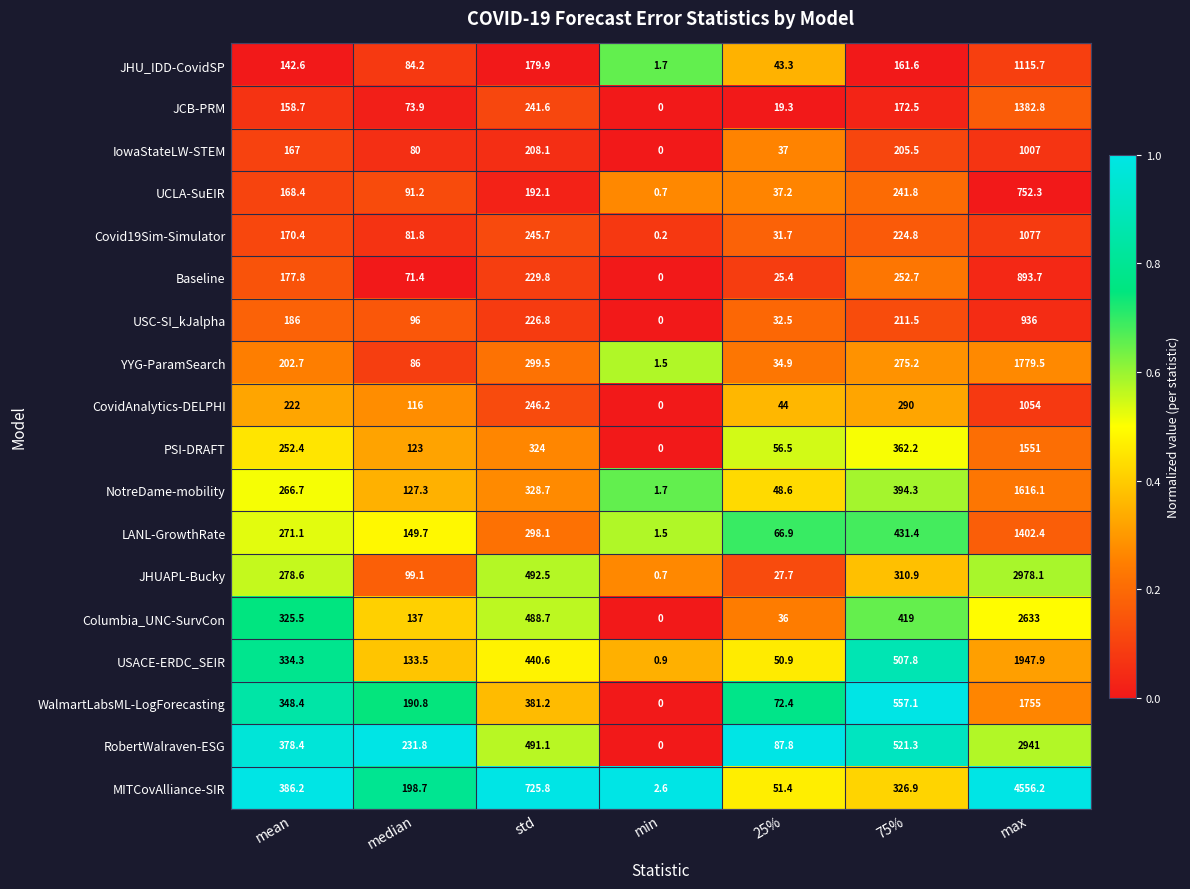

Which series has the largest total across all categories?

MITCovAlliance-SIR